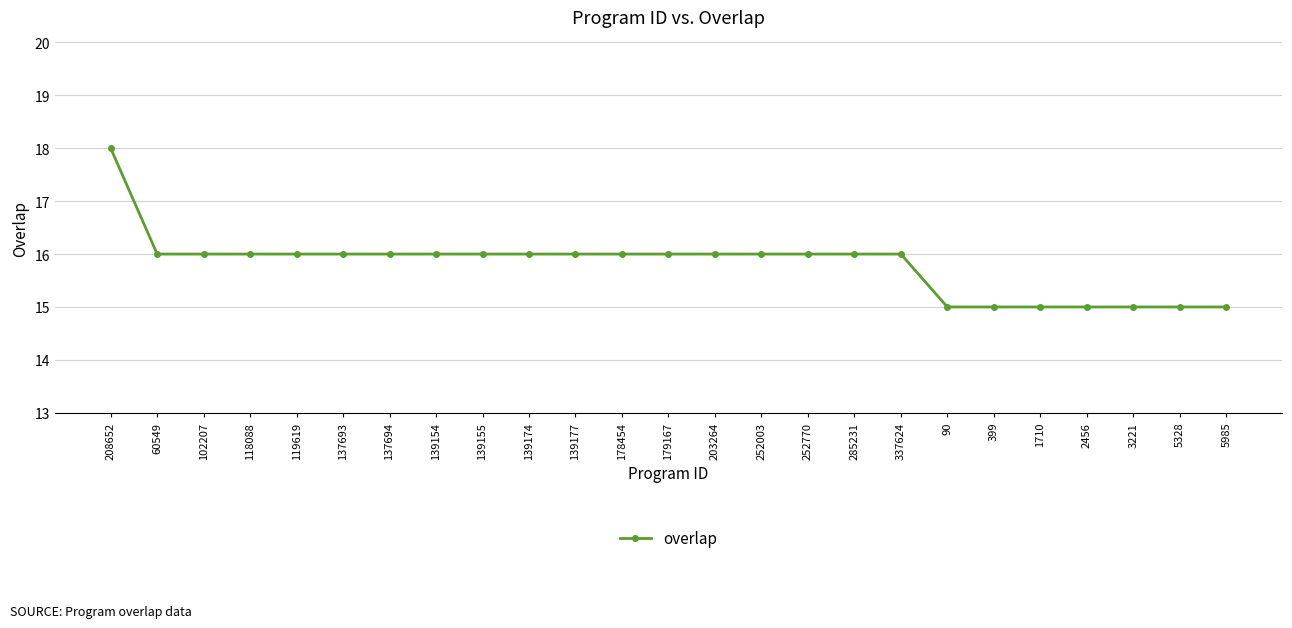

Reading left to right, what are all the values shown in this chart?

208652=18	60549=16	102207=16	118088=16	119619=16	137693=16	137694=16	139154=16	139155=16	139174=16	139177=16	178454=16	179167=16	203264=16	252003=16	252770=16	285231=16	337624=16	90=15	399=15	1710=15	2456=15	3221=15	5328=15	5985=15